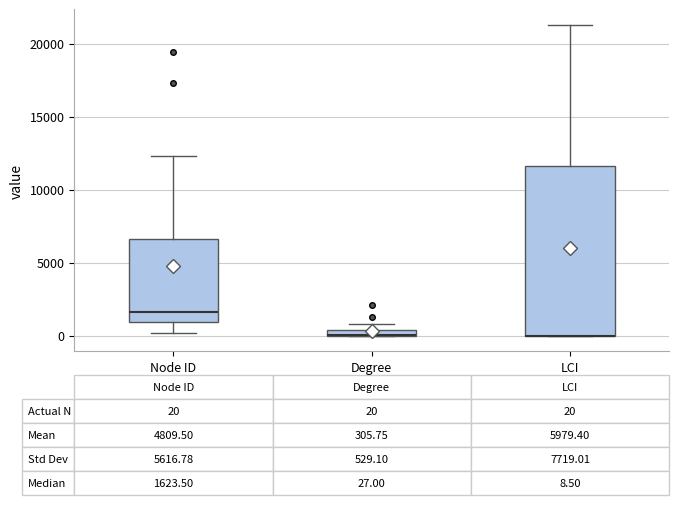

Comparing the boxes themselves (not the whiskers), which one is the tallest?

LCI